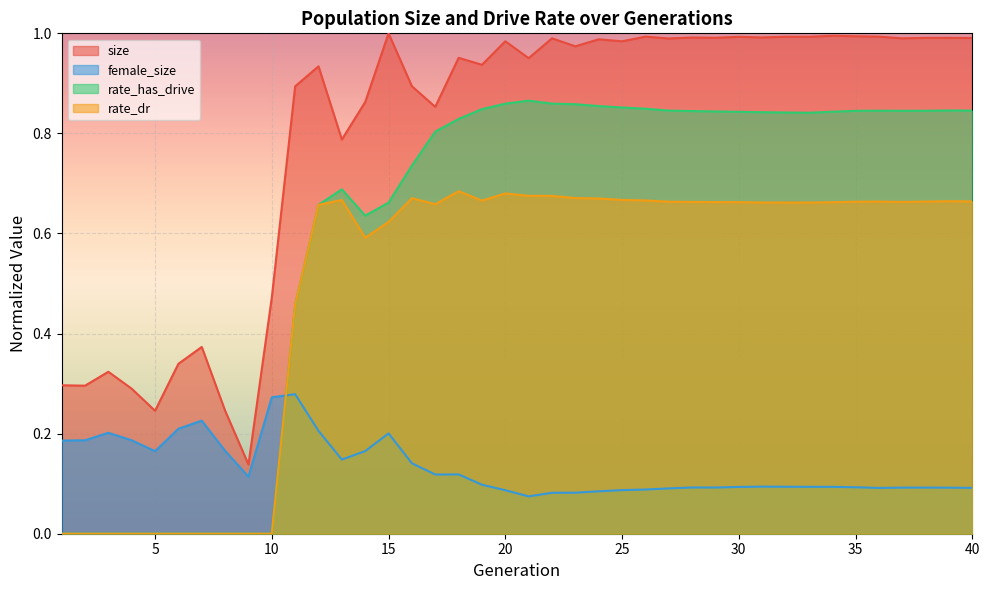

What is the average value of the rate_dr series?

0.5